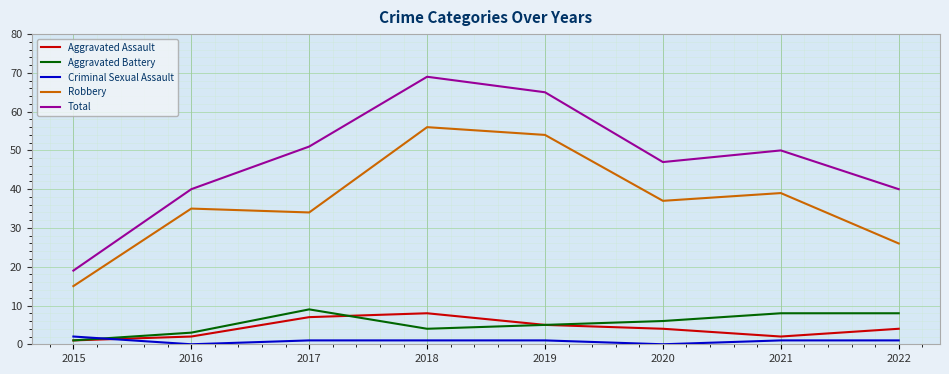

Is it true that Criminal Sexual Assault equals 1 at 2017?

True